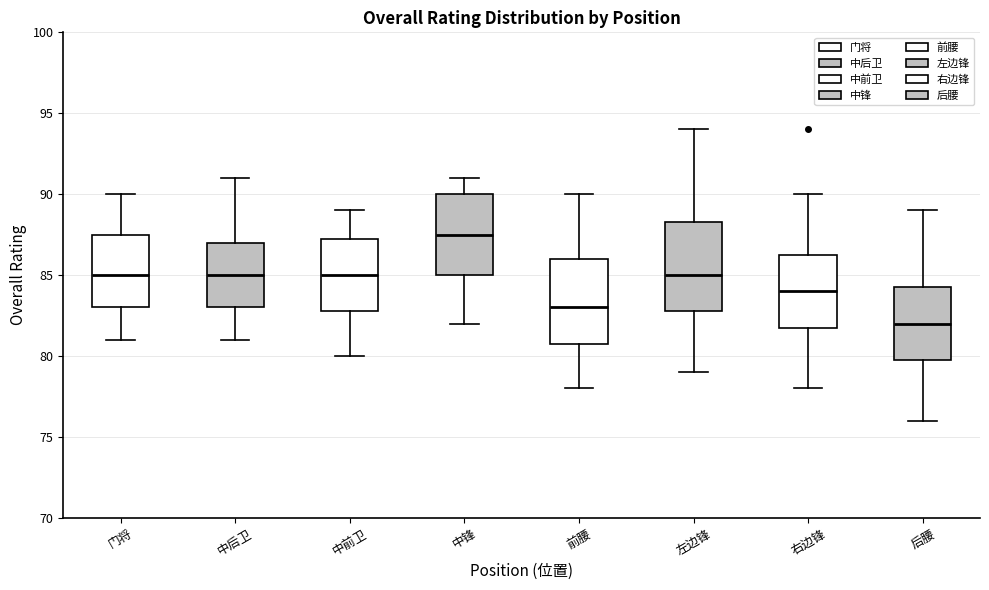

Where is the upper edge of the box for 前腰 on the y-axis? The values are not printed on the chart, so give them approximately, as read against the axis.

86.0